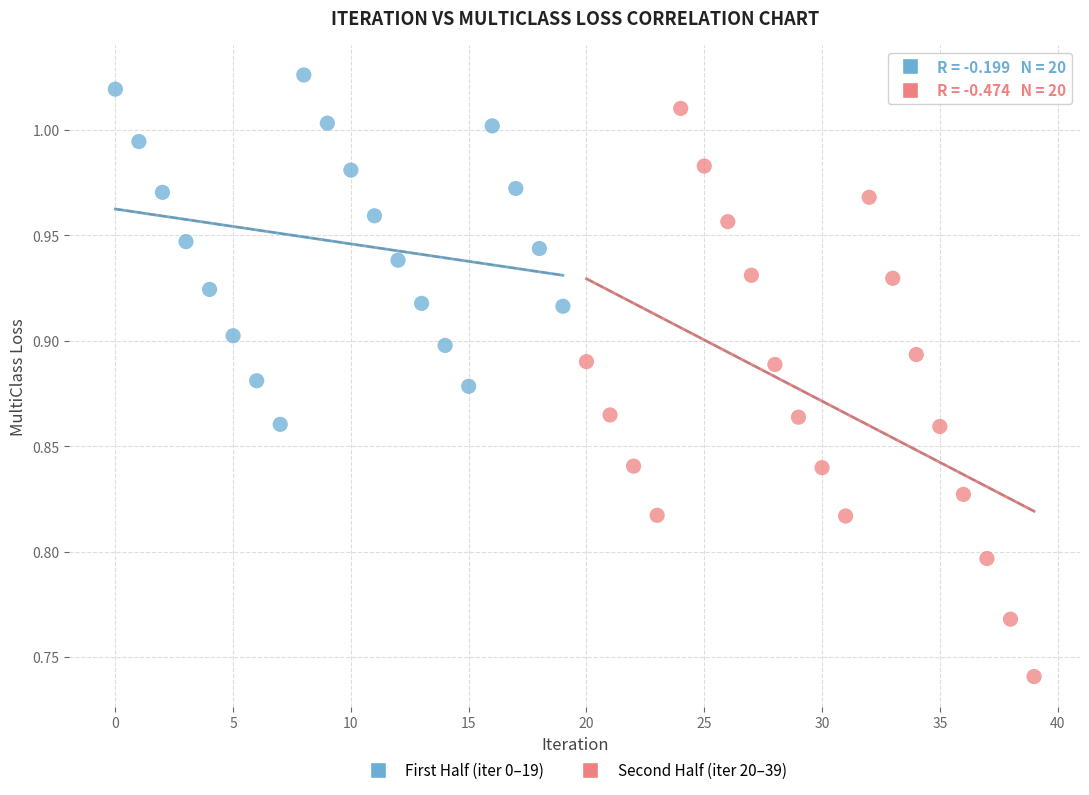

Which series has the largest Y range (max minus min)?

Second Half (iter 20–39)